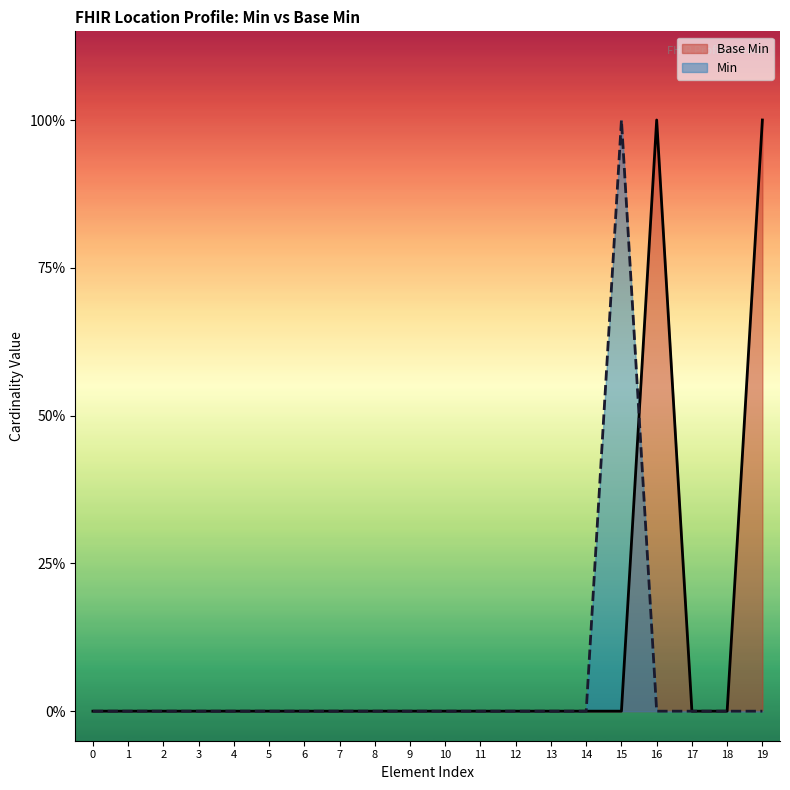

The chart shows a value of 0 at 5. True or false?

True